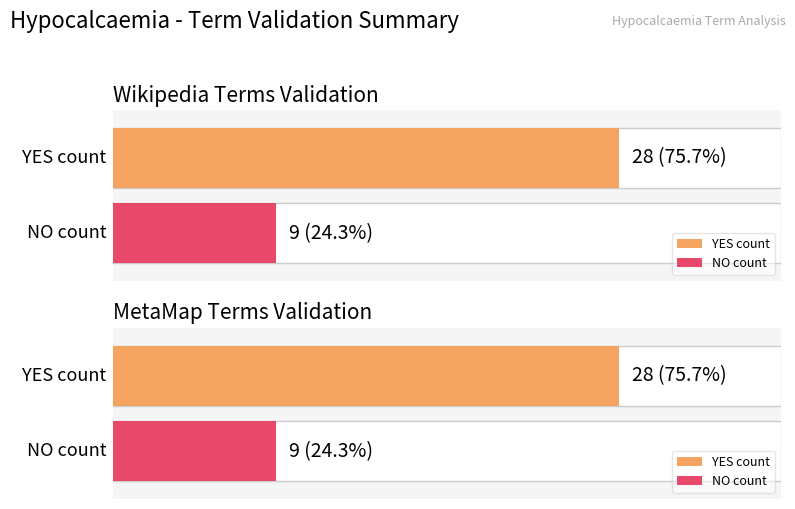

The value of VALIDATED True at METAMAP TERMS validated is 10. True or false?

False